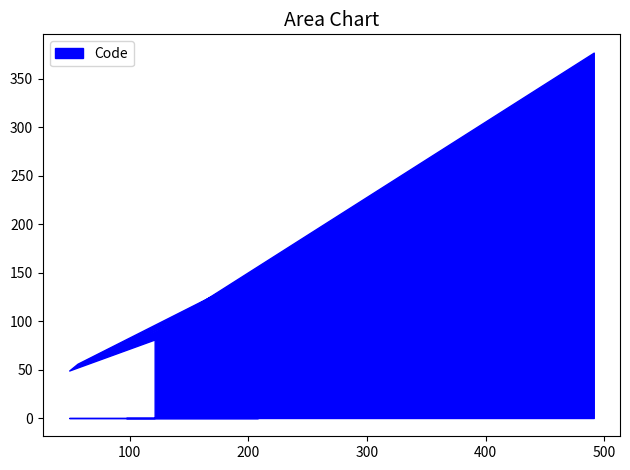

At which category is the sum across all series the highest?

491